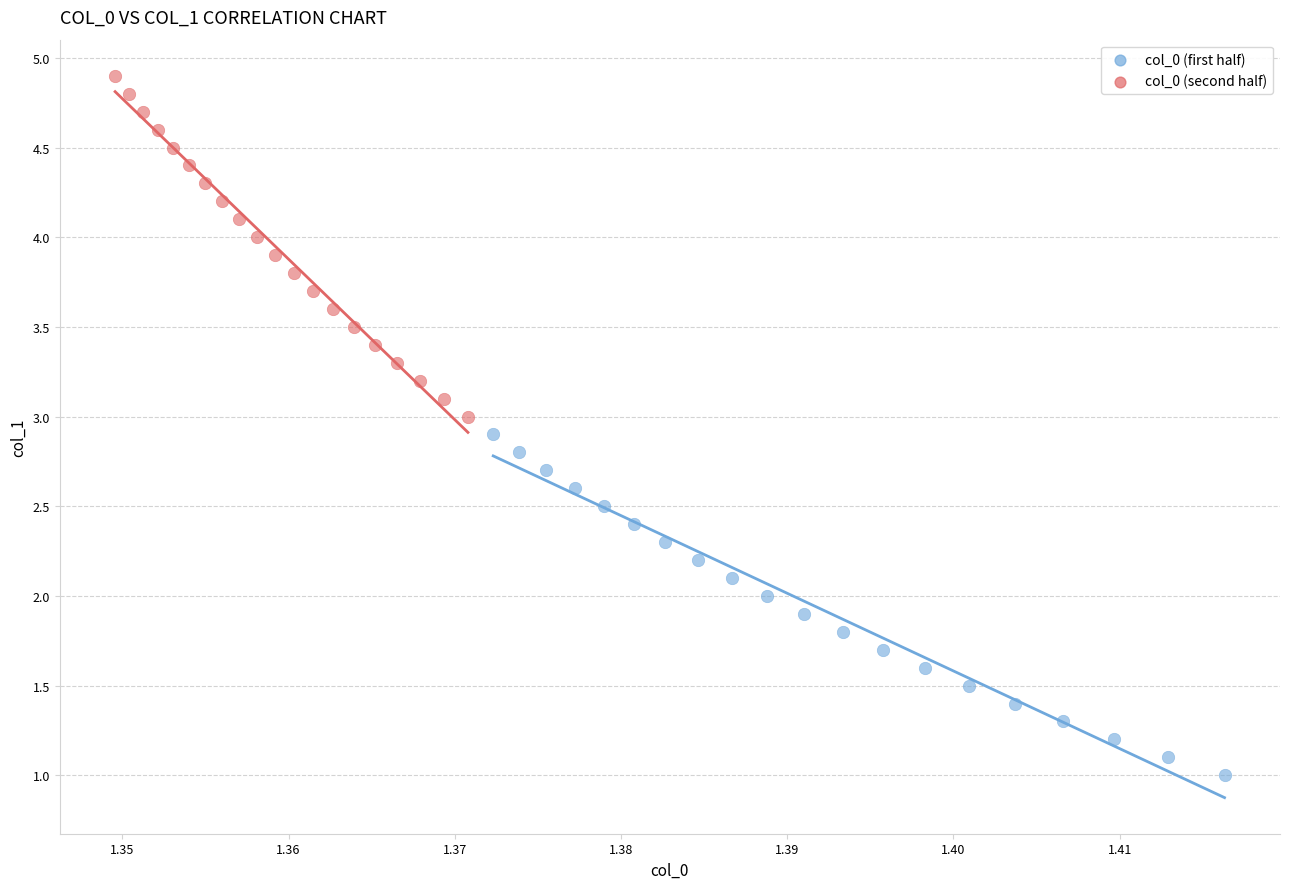

Which series reaches the minimum Y coordinate?

col_0 (first half)